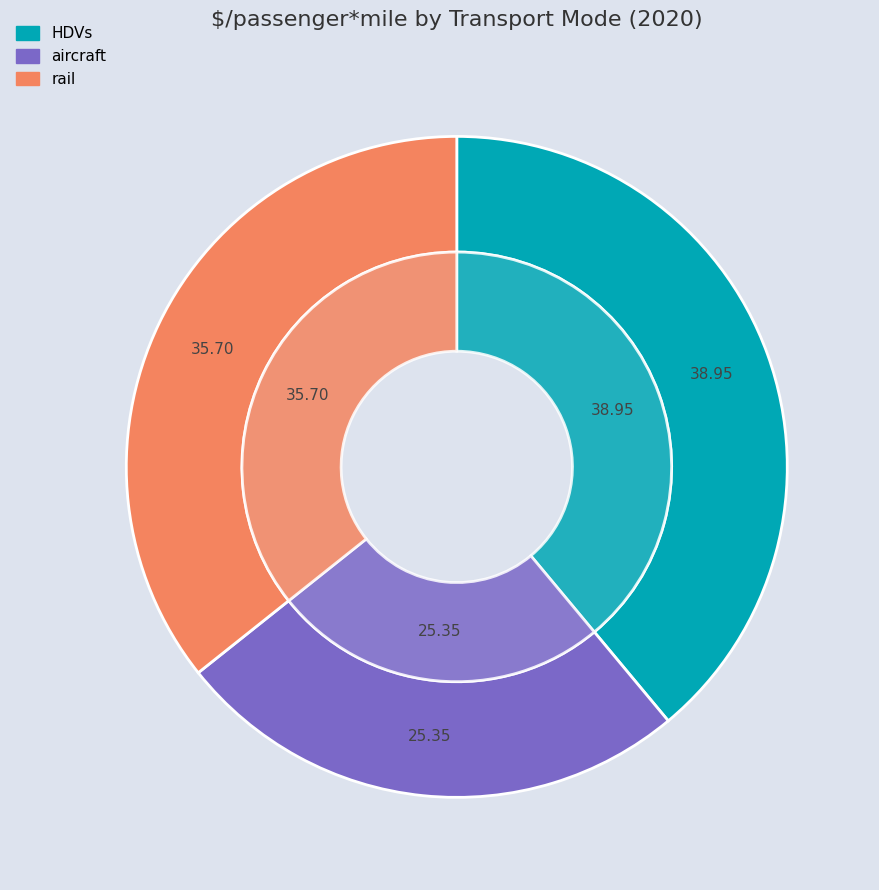

Is the sum of rail and HDVs greater than half?

Yes